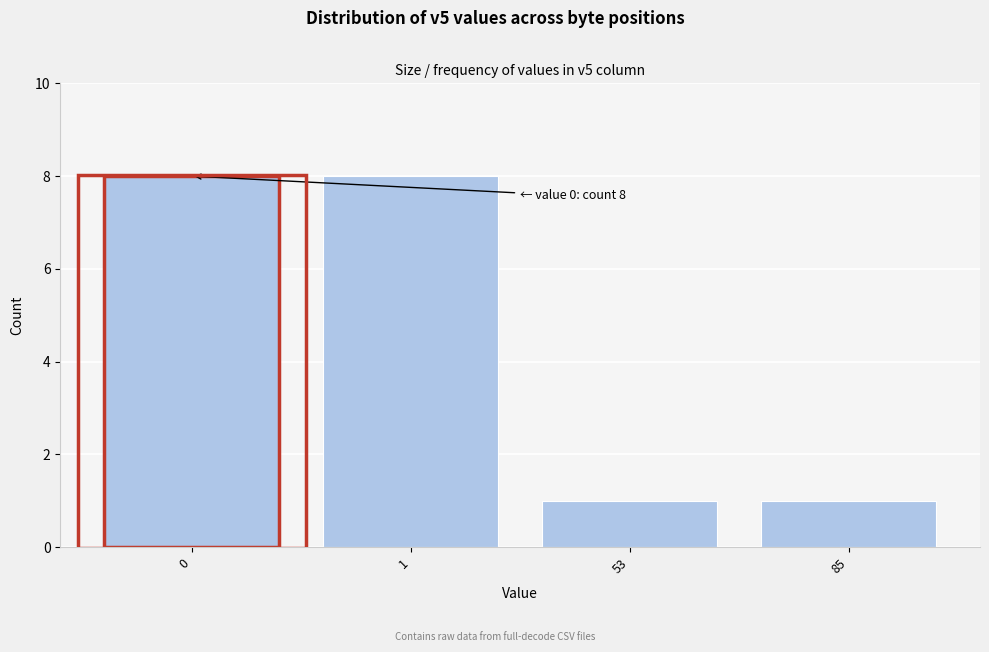

Reading right to left, extract all data points from this chart.

1	1	8	8